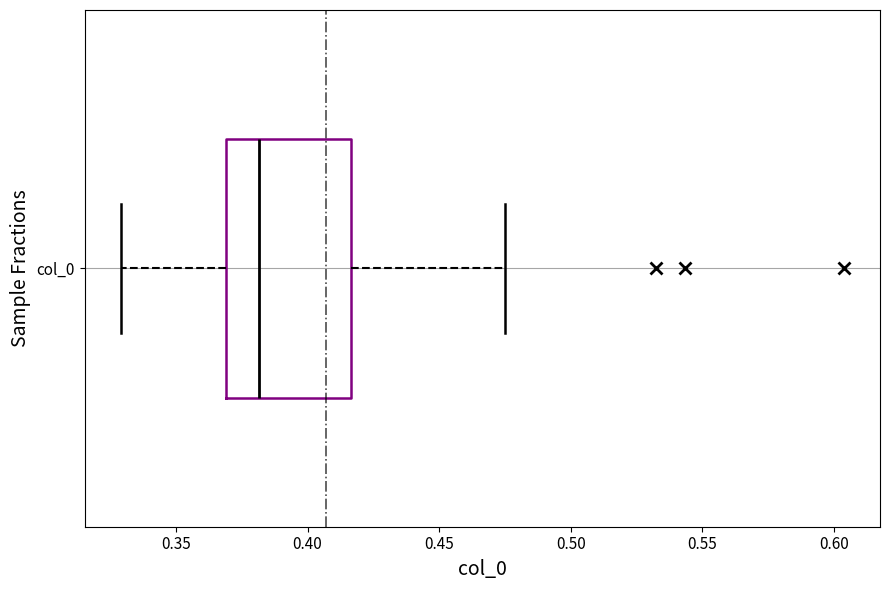

Read this box plot against the x-axis: the position of the median line, the range covered by the box, and the ends of both whiskers. The values are not printed on the chart, so give them approximately, as read against the axis.

median 0.380, box 0.370 to 0.415, whiskers 0.330 to 0.475